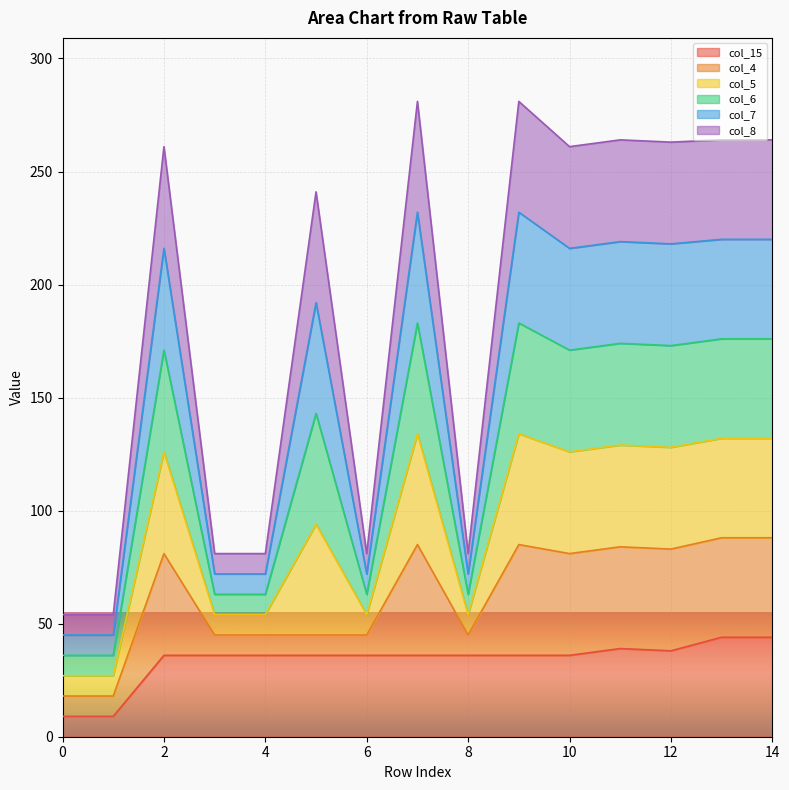

What is the average value of the col_15 series?

34